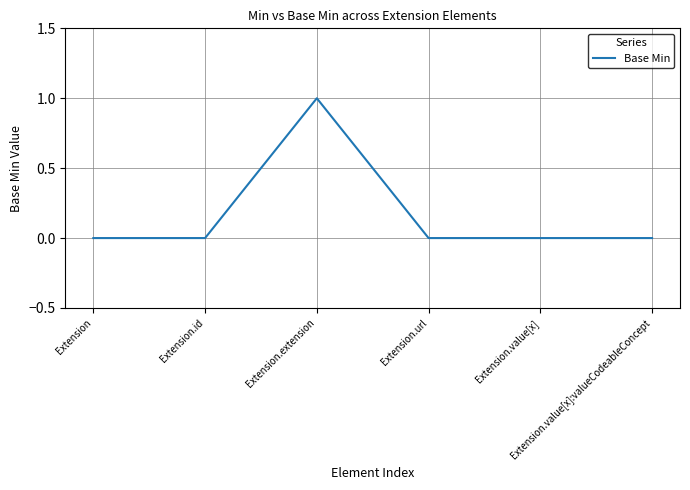

What is the sum of all values?

1